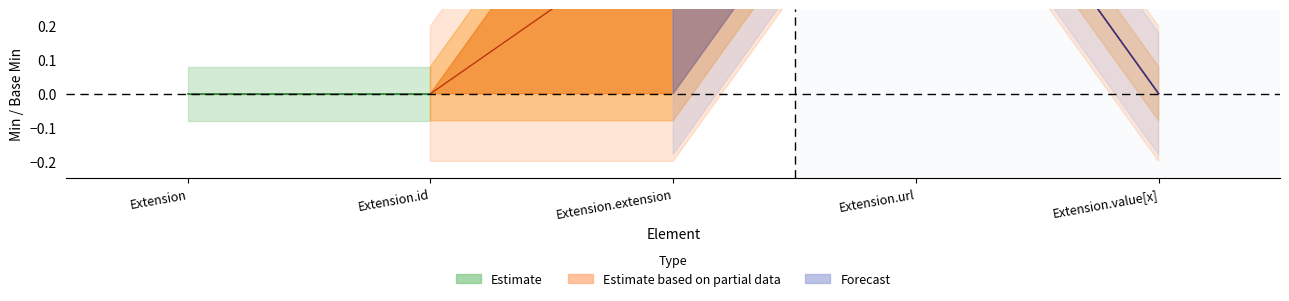

Between 1 and 0, which is larger?

1